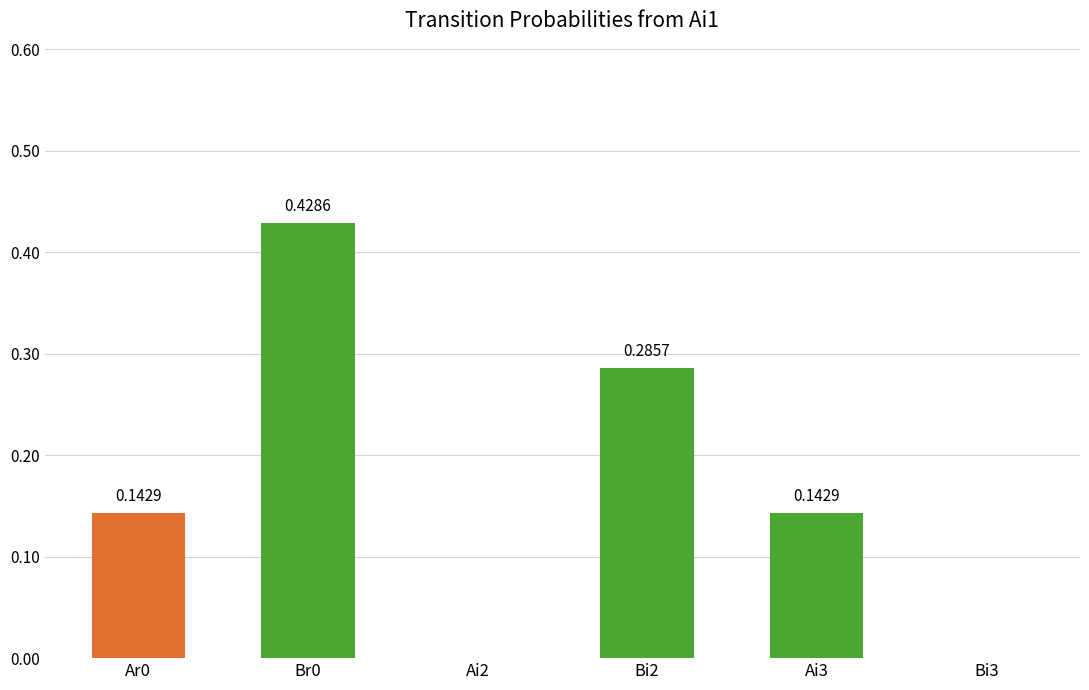

What is the sum of all values?

1.0